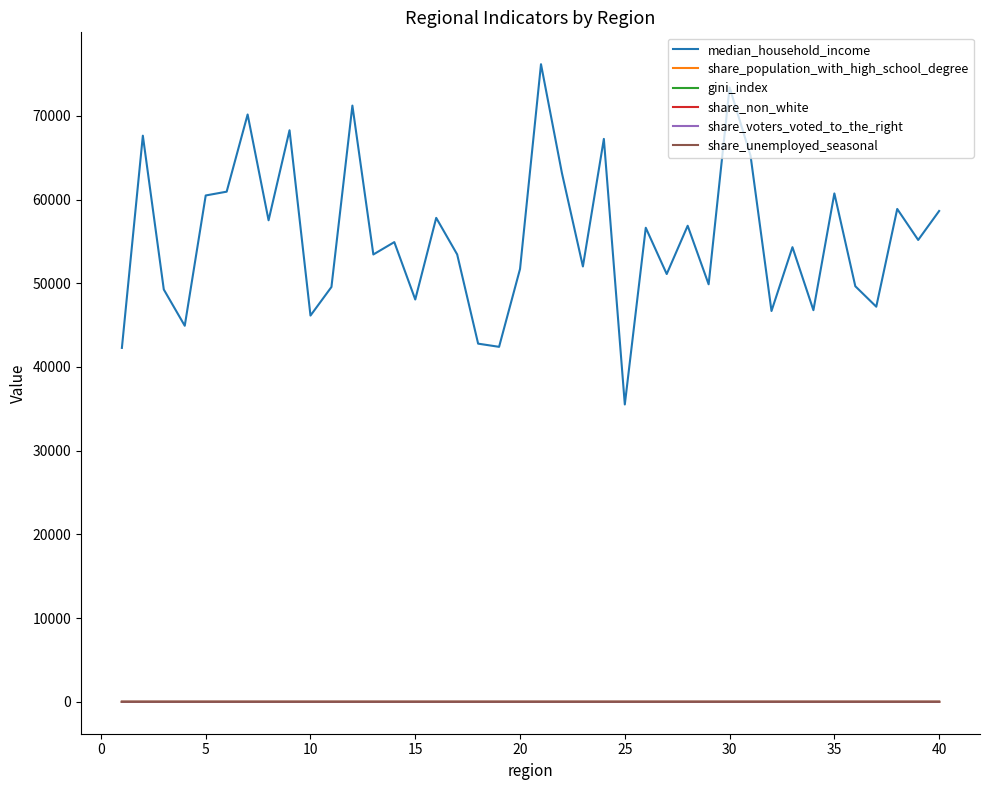

True or false: median_household_income and share_non_white intersect in this chart.

False